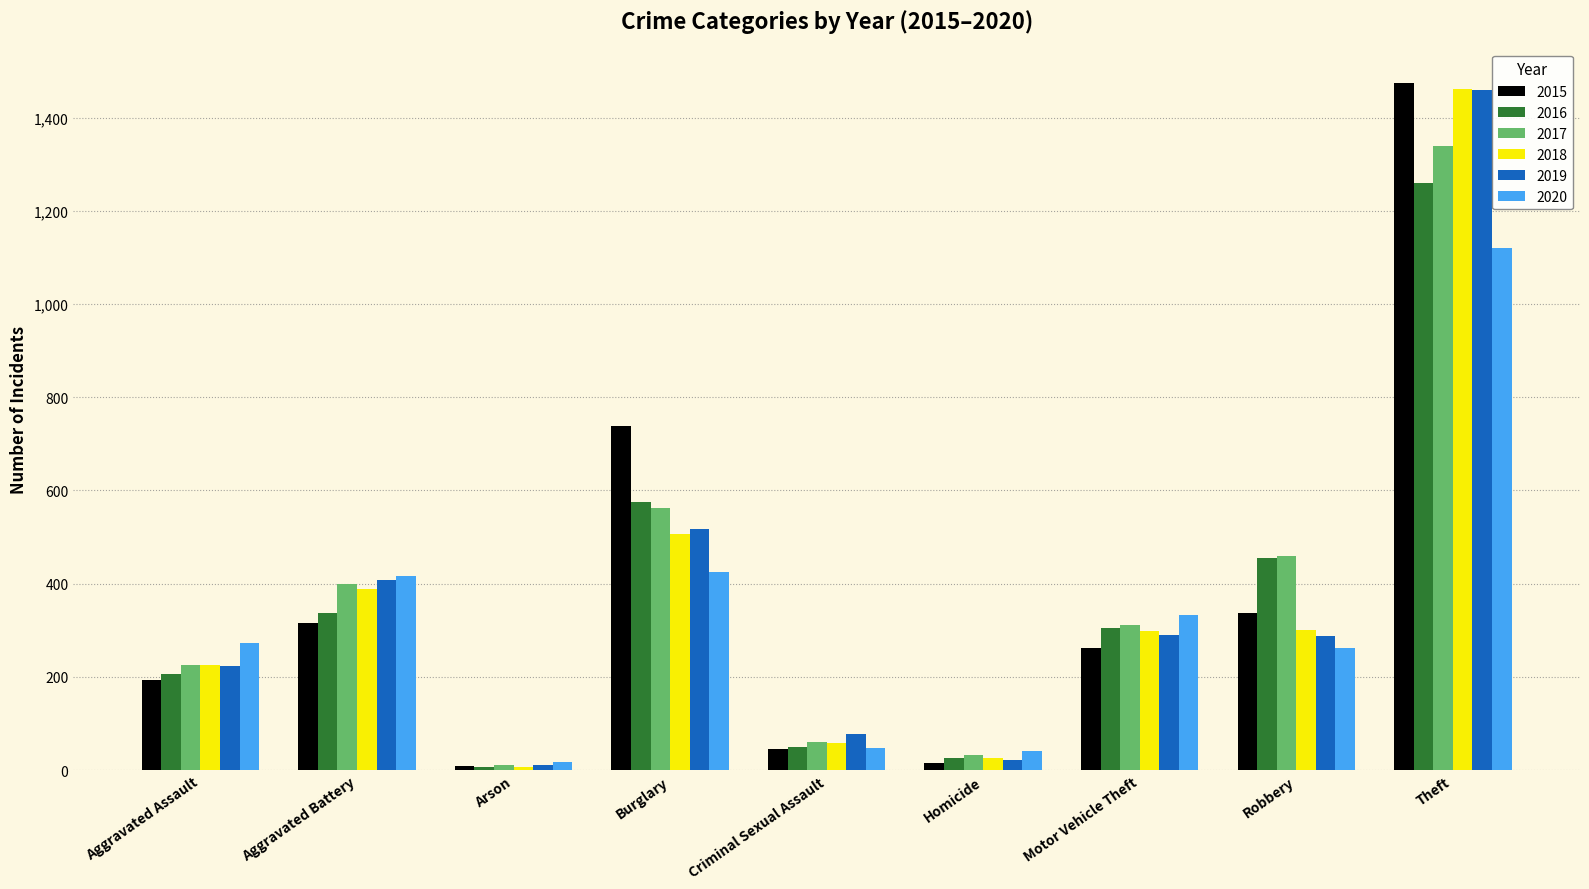

Which series has the widest spread of values?

2015